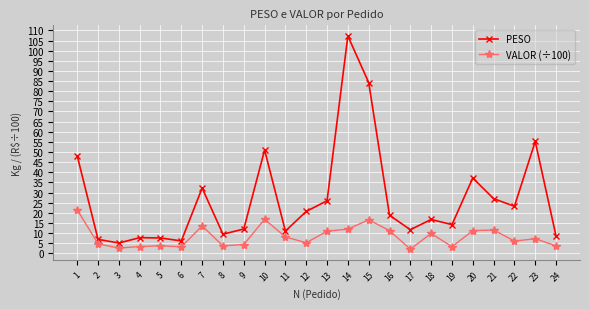

What is the sum of the VALOR (÷100) values at 11 and 22?

14.2